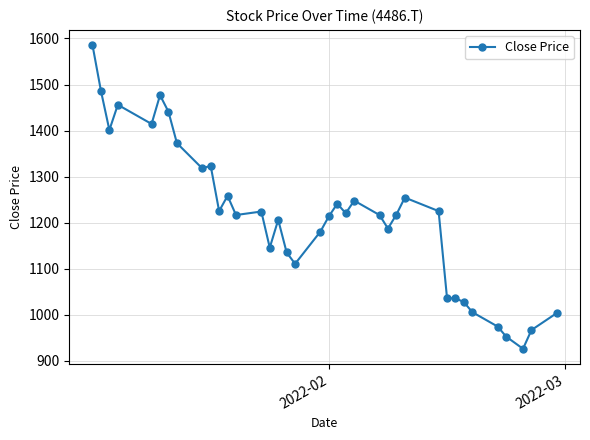

What is the minimum value shown in the chart?

926.2